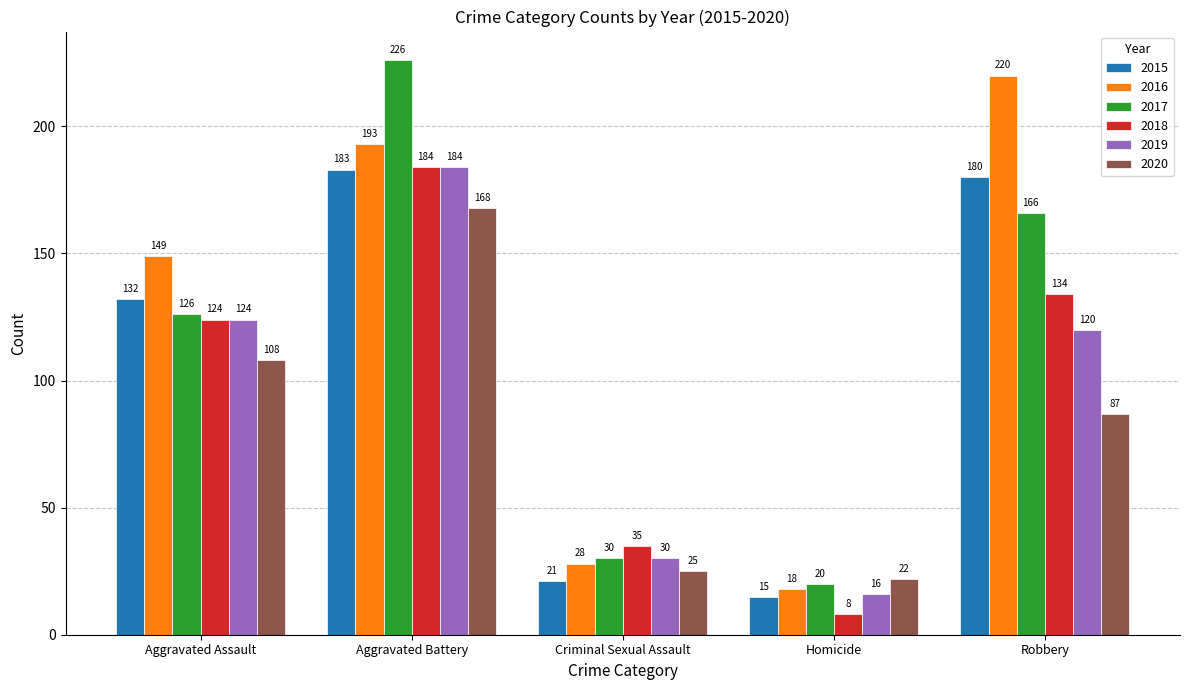

True or false: 2020 has a value of 17 at Criminal Sexual Assault.

False